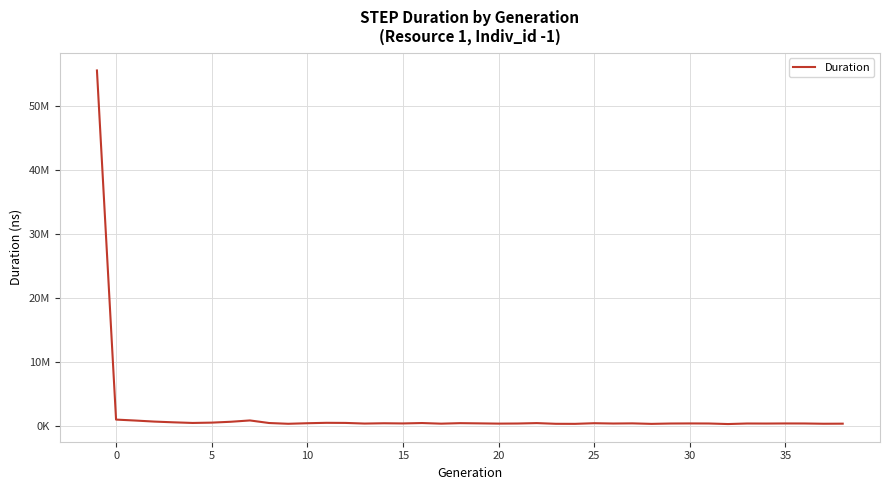

Does the chart display data point markers on the line(s)?

No